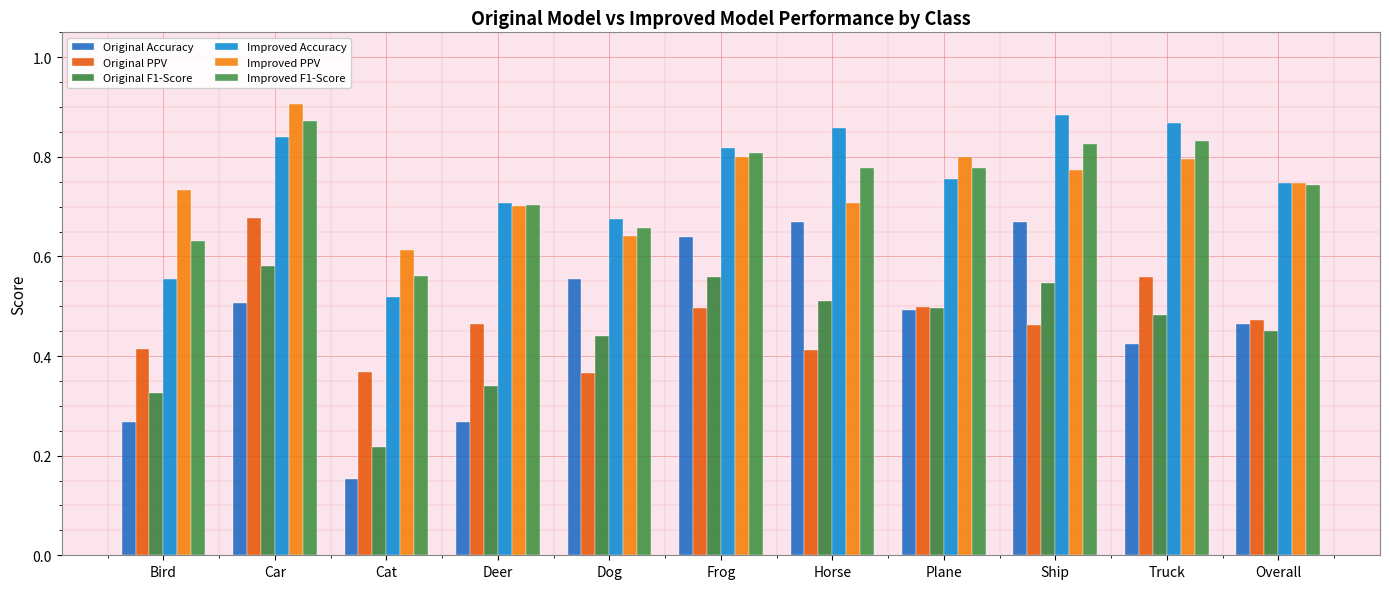

Which category has the lowest value in the Improved Accuracy series?

Cat